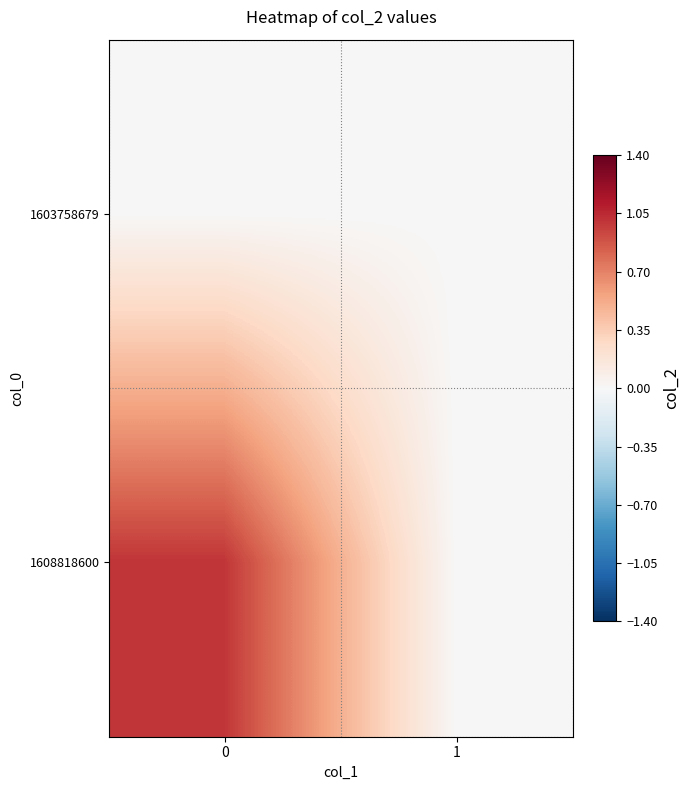

List the series in order of their peak value, highest first.

1608818600, 1603758679